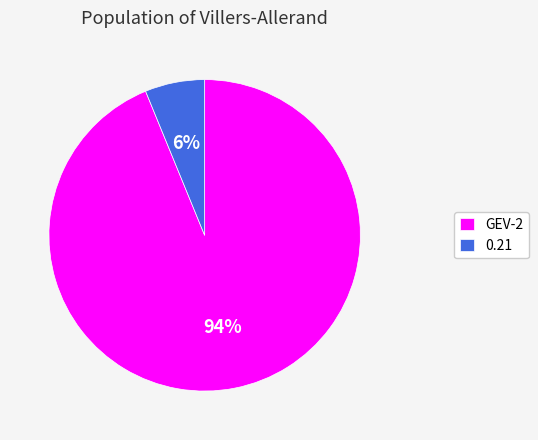

Which category accounts for the majority?

GEV-2